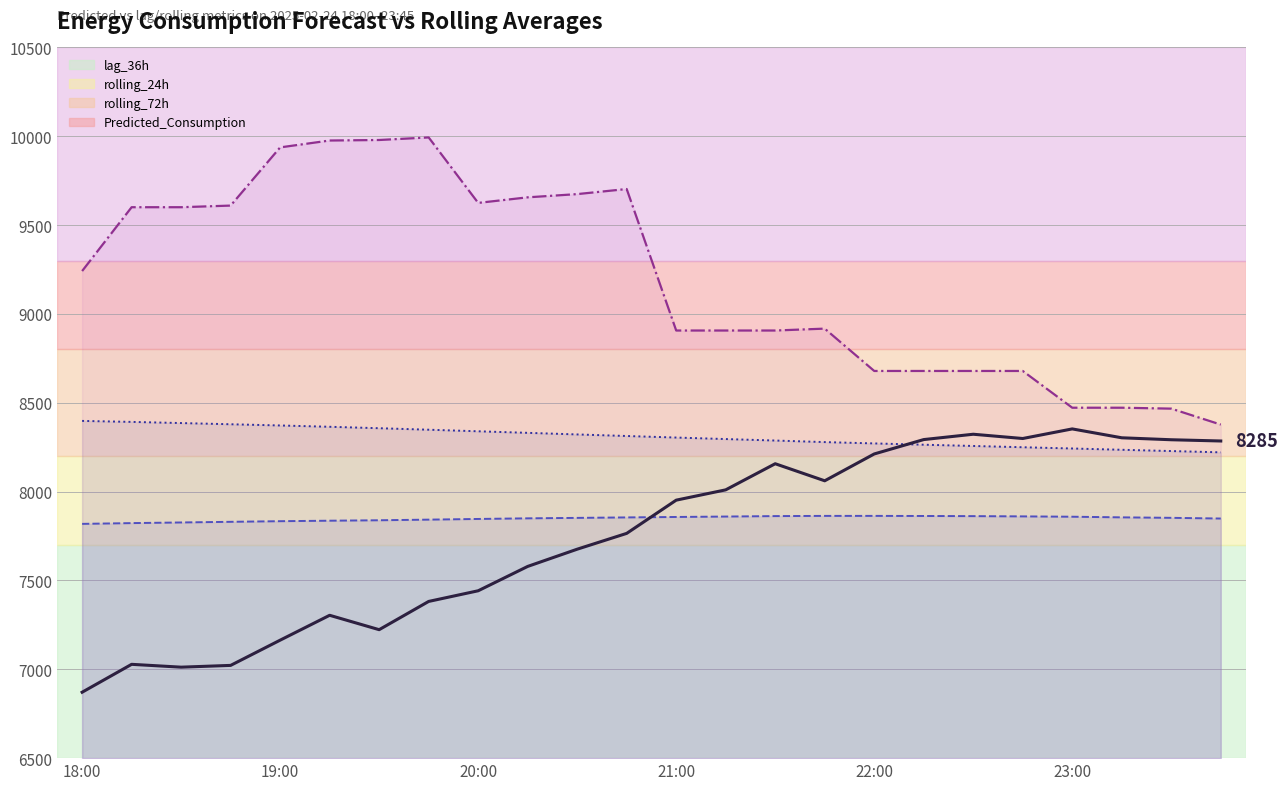

What is the spread (max minus min) of values at 15?

1054.1